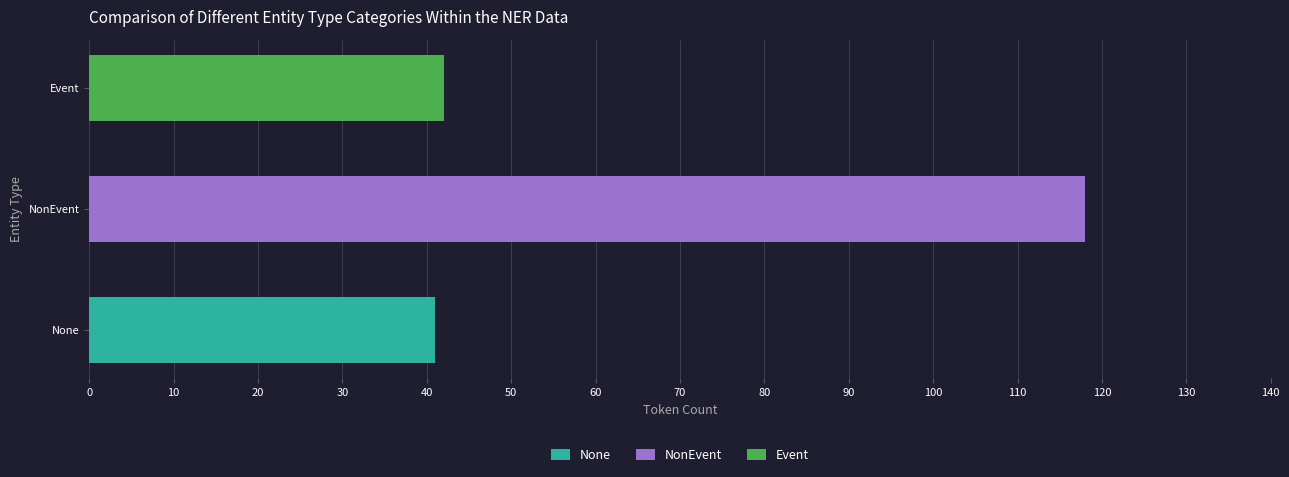

What is the label of the 3rd bar from the left?

None